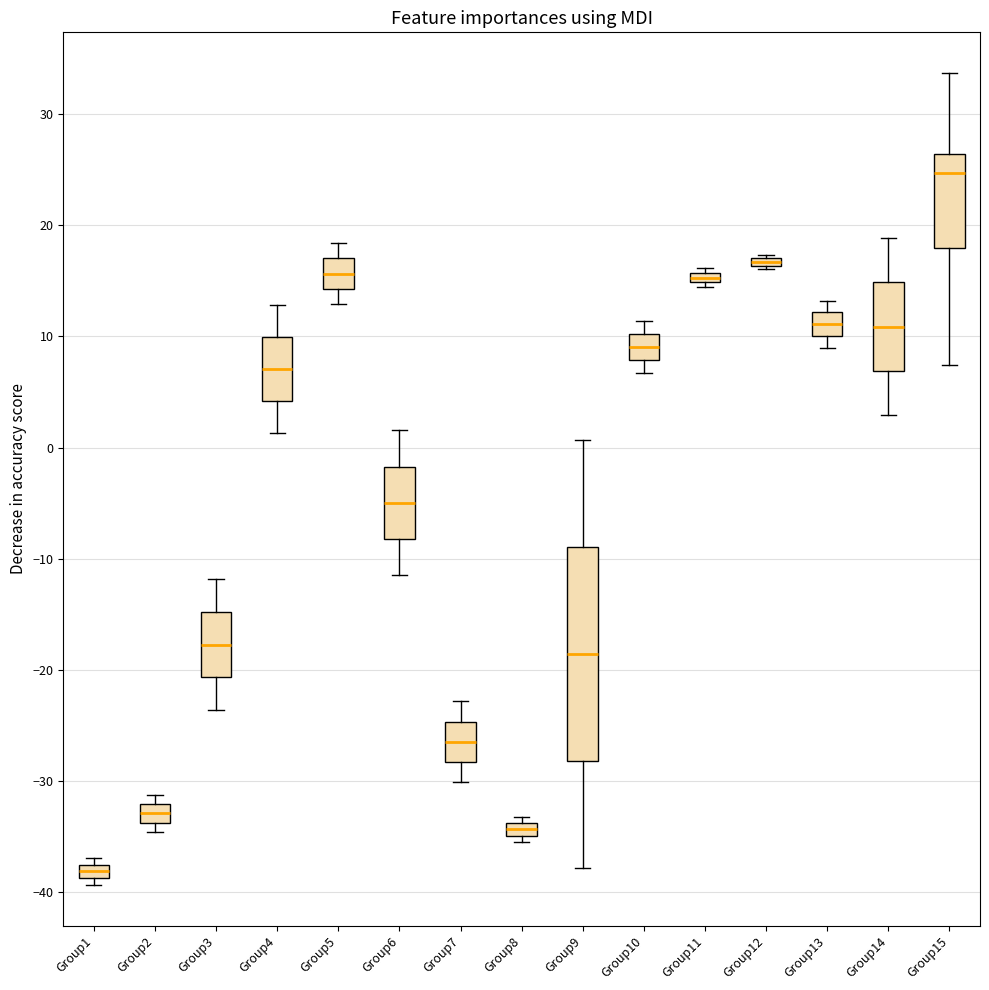

Where is the lower edge of the box for Group11 on the y-axis? The values are not printed on the chart, so give them approximately, as read against the axis.

15